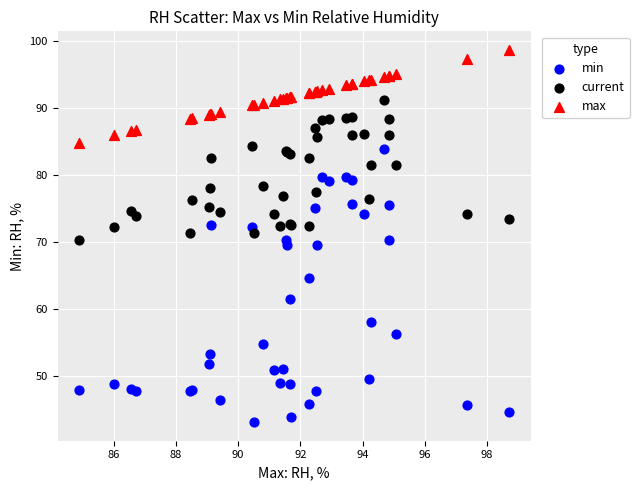

Which series contains the highest Y value?

max